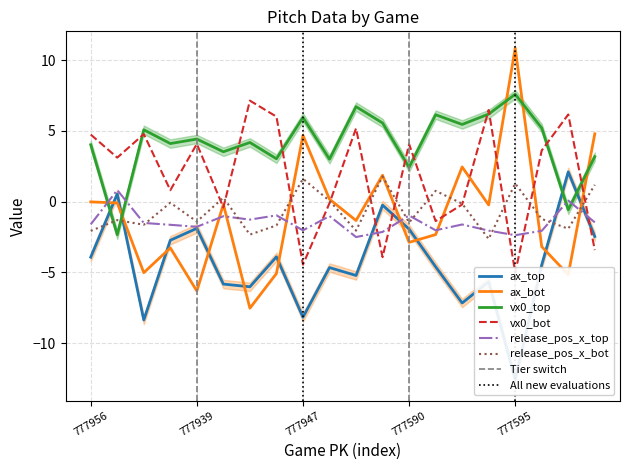

Rank the categories by vx0_top value from highest to lowest.

777595, 777594, 777583, 777582, 777947, 777591, 777592, 777586, 777969, 777939, 777949, 777958, 777956, 777951, 777596, 777948, 777952, 777590, 777589, 777962